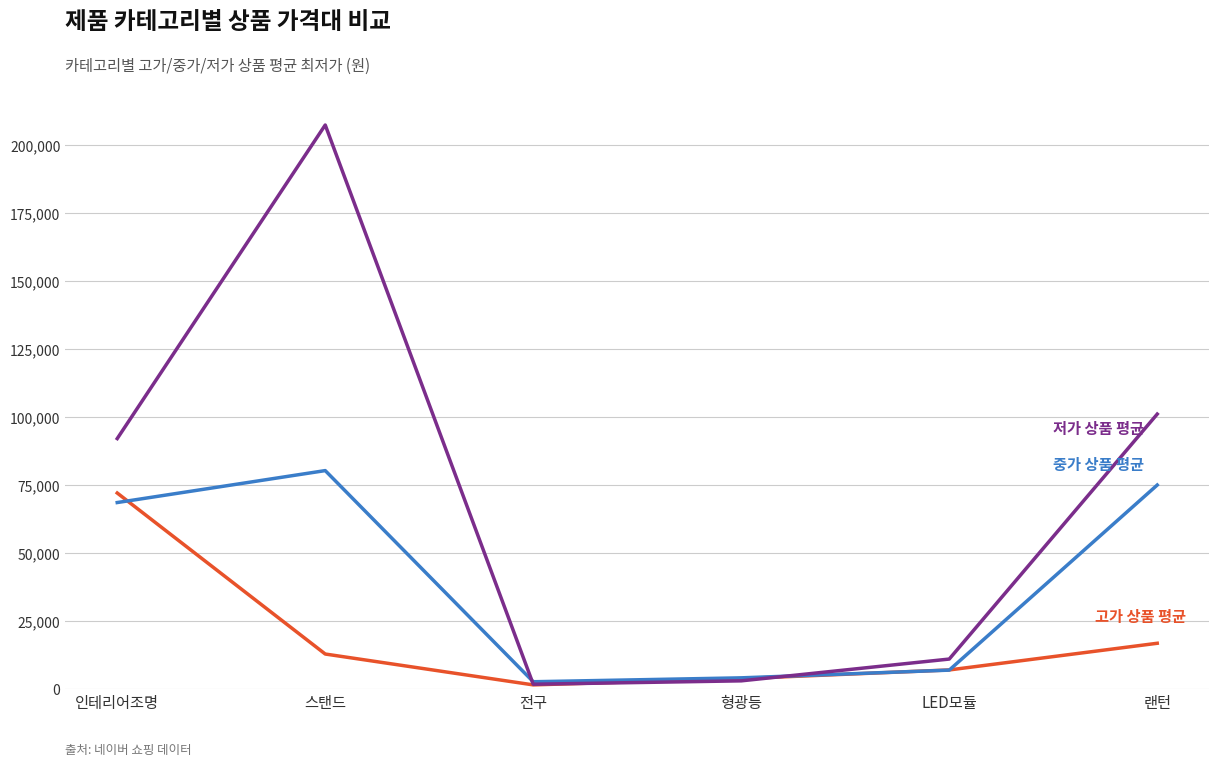

At which category is the sum across all series the highest?

스탠드